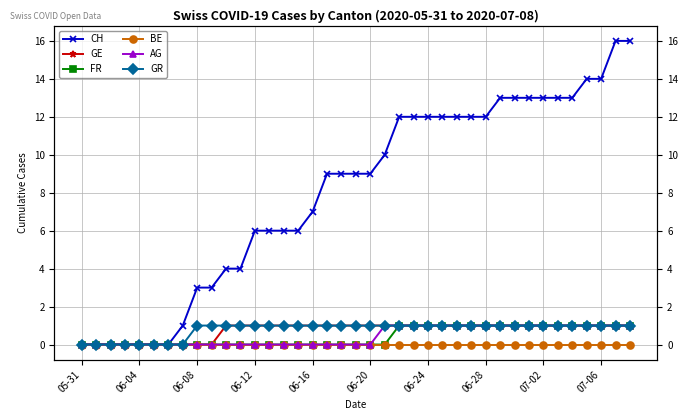

Reading left to right, extract all data points from this chart.

CH: 0	0	0	0	0	0	0	1	3	3	4	4	6	6	6	6	7	9	9	9	9	10	12	12	12	12	12	12	12	13	13	13	13	13	13	14	14	16	16
GE: 0	0	0	0	0	0	0	0	0	0	1	1	1	1	1	1	1	1	1	1	1	1	1	1	1	1	1	1	1	1	1	1	1	1	1	1	1	1	1
FR: 0	0	0	0	0	0	0	0	0	0	0	0	0	0	0	0	0	0	0	0	0	0	1	1	1	1	1	1	1	1	1	1	1	1	1	1	1	1	1
BE: 0	0	0	0	0	0	0	0	0	0	0	0	0	0	0	0	0	0	0	0	0	0	0	0	0	0	0	0	0	0	0	0	0	0	0	0	0	0	0
AG: 0	0	0	0	0	0	0	0	0	0	0	0	0	0	0	0	0	0	0	0	0	1	1	1	1	1	1	1	1	1	1	1	1	1	1	1	1	1	1
GR: 0	0	0	0	0	0	0	0	1	1	1	1	1	1	1	1	1	1	1	1	1	1	1	1	1	1	1	1	1	1	1	1	1	1	1	1	1	1	1